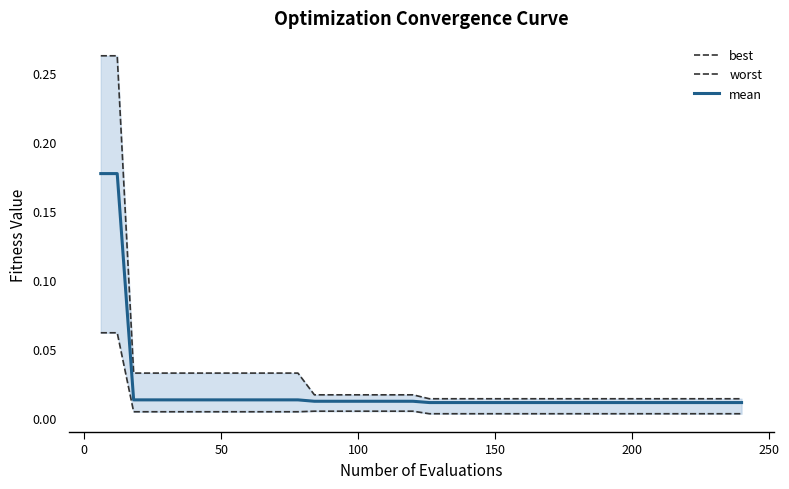

What is the difference between the maximum and minimum values in the mean series?

0.2